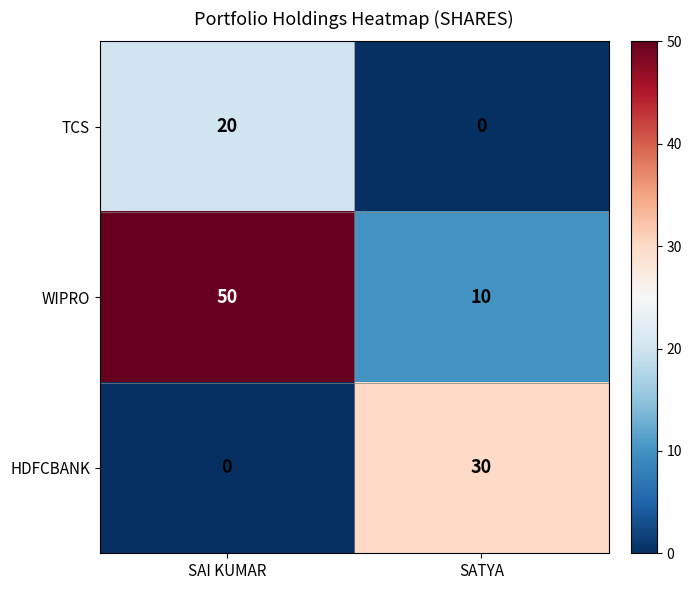

What is the difference between the maximum and minimum values in the WIPRO series?

40